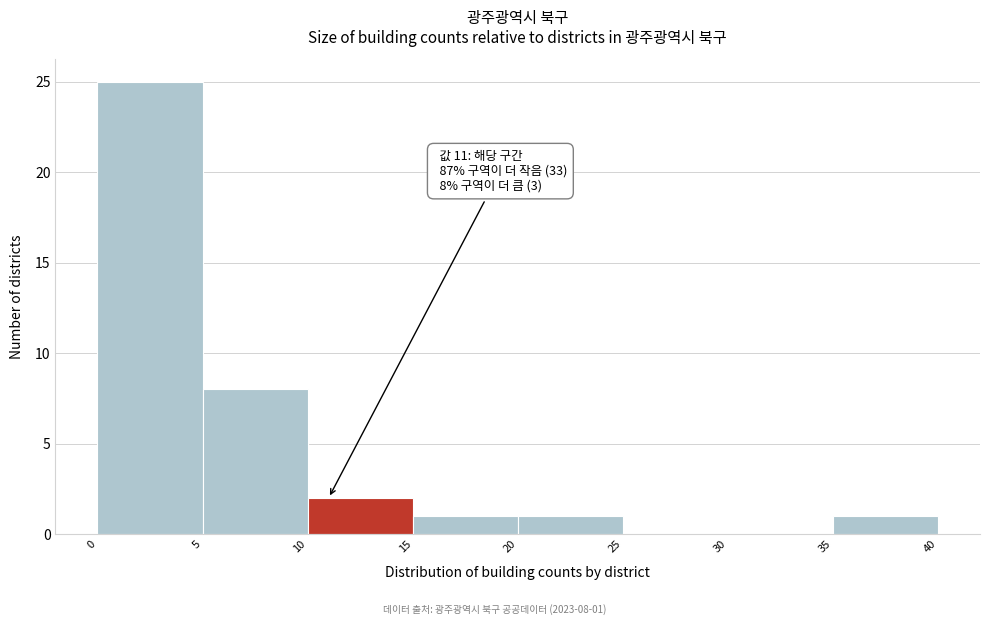

Over which range of the x-axis is the bar tallest?

0 to 5